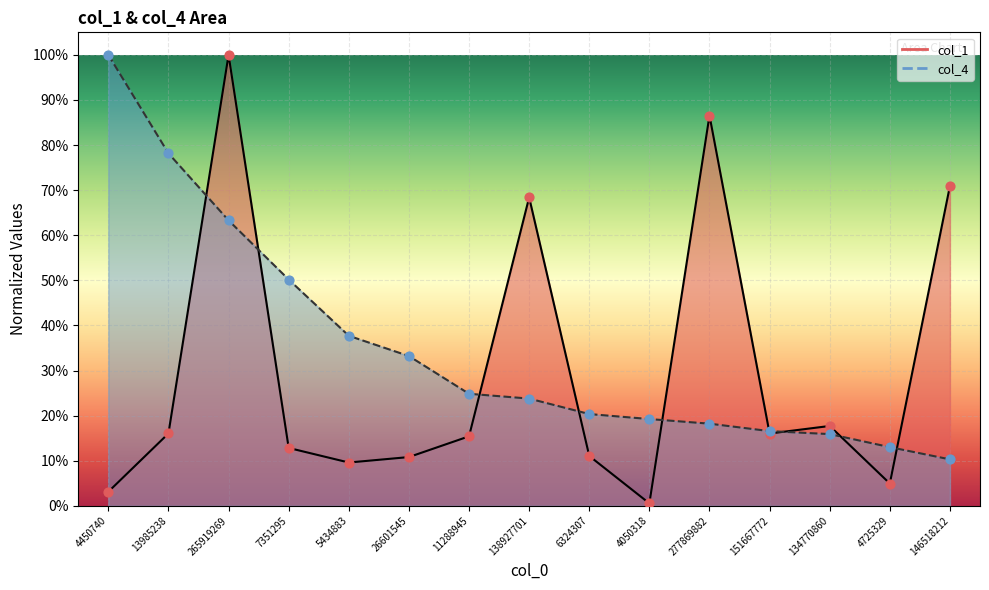

Which series has the largest total across all categories?

col_4